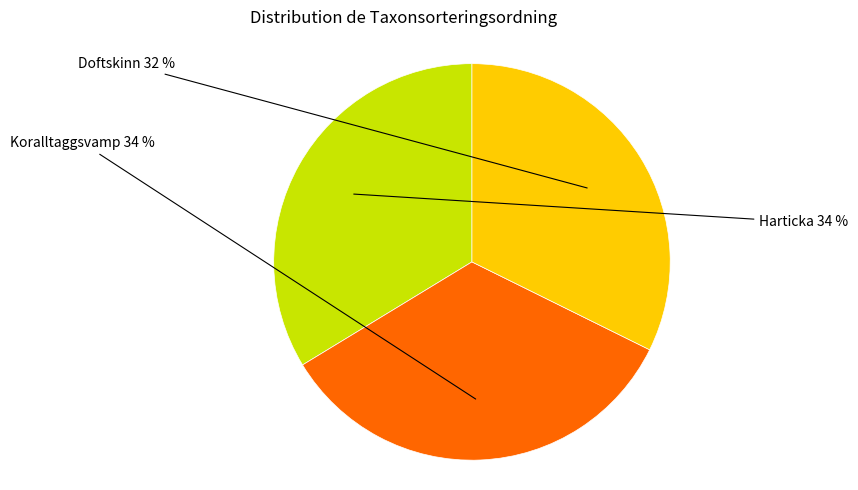

Does any single category account for the majority?

No